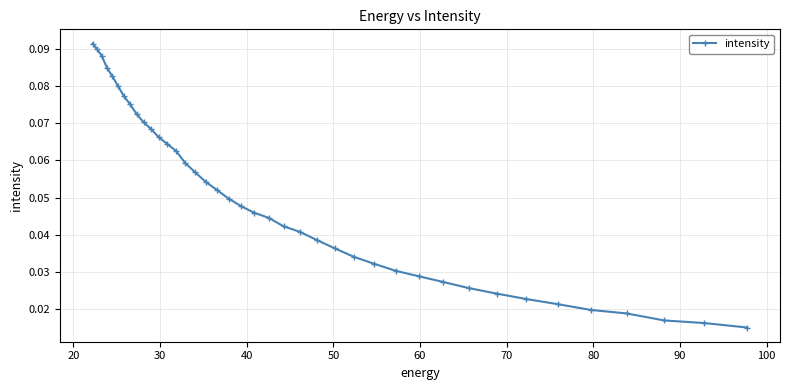

How many values are between 0 and 1?

40